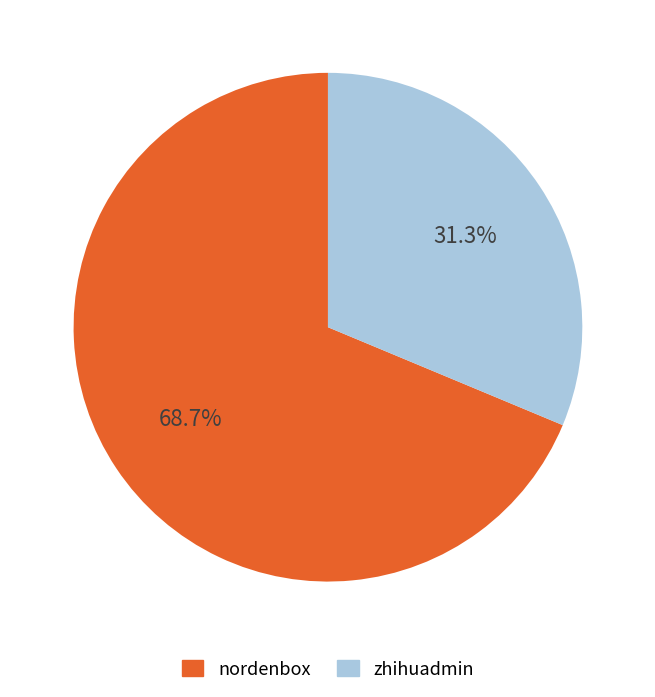

Between zhihuadmin and nordenbox, which is larger?

nordenbox